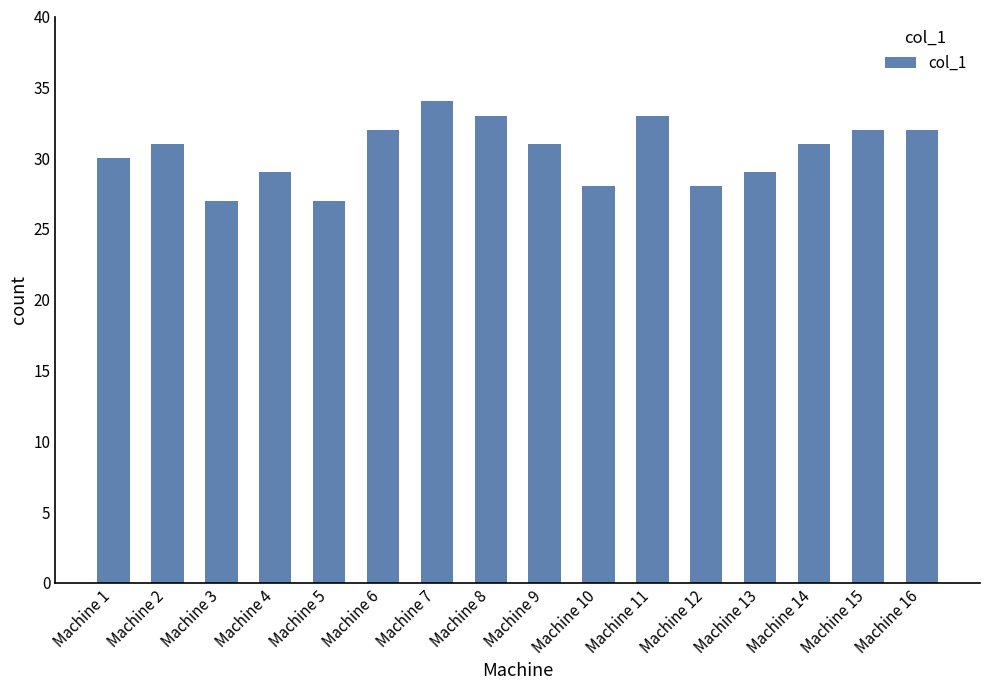

What is the value of the 10th bar from the left?

28